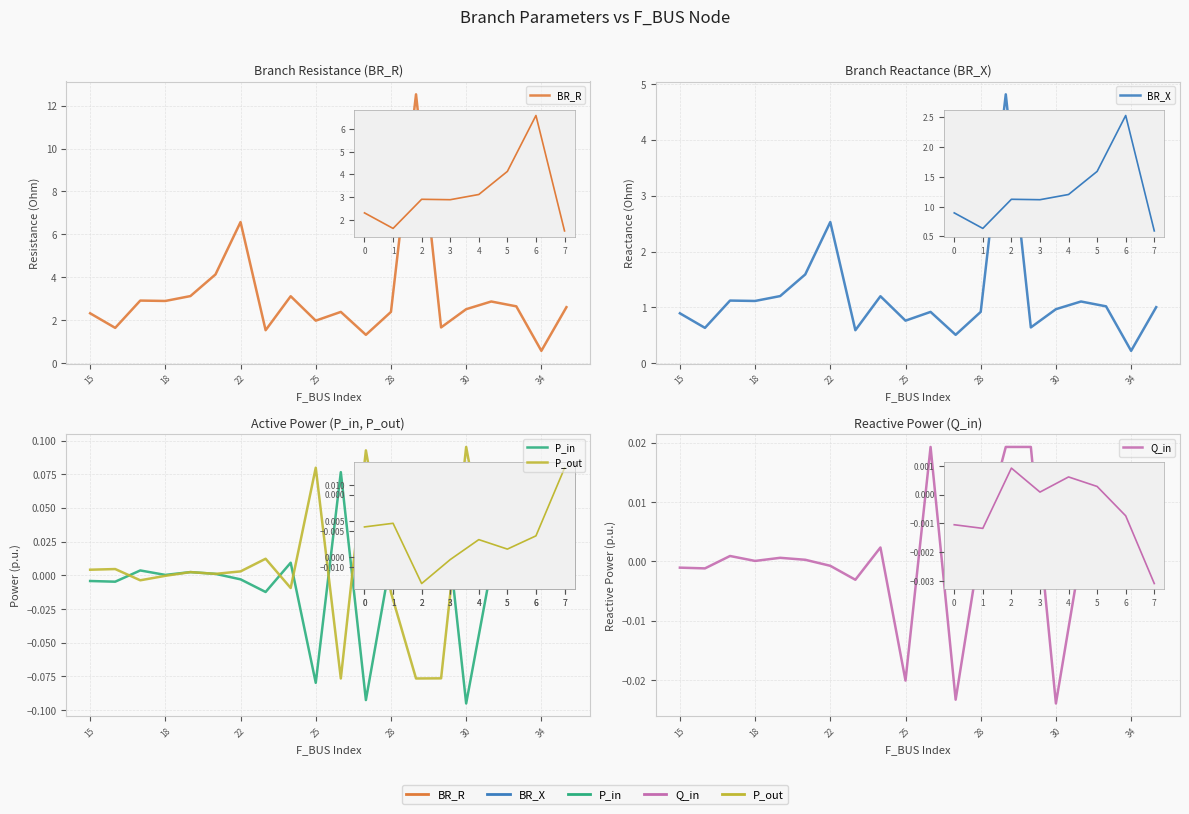

Reading left to right, what are all the values shown in this chart?

BR_R: 2.3	1.6	2.9	2.9	3.1	4.1	6.6	1.5	3.1	2.0	2.4	1.3	2.4	12.5	1.7	2.5	2.9	2.6	0.6	2.6
BR_X: 0.9	0.6	1.1	1.1	1.2	1.6	2.5	0.6	1.2	0.8	0.9	0.5	0.9	4.8	0.6	1.0	1.1	1.0	0.2	1.0
P_in: -0.0	-0.0	0.0	0.0	0.0	0.0	-0.0	-0.0	0.0	-0.1	0.1	-0.1	0.0	0.1	0.1	-0.1	0.0	0.0	-0.0	0.0
P_out: 0.0	0.0	-0.0	-0.0	0.0	0.0	0.0	0.0	-0.0	0.1	-0.1	0.1	-0.0	-0.1	-0.1	0.1	-0.0	-0.0	0.0	-0.0
Q_in: -0.0	-0.0	0.0	0.0	0.0	0.0	-0.0	-0.0	0.0	-0.0	0.0	-0.0	0.0	0.0	0.0	-0.0	0.0	0.0	-0.0	0.0